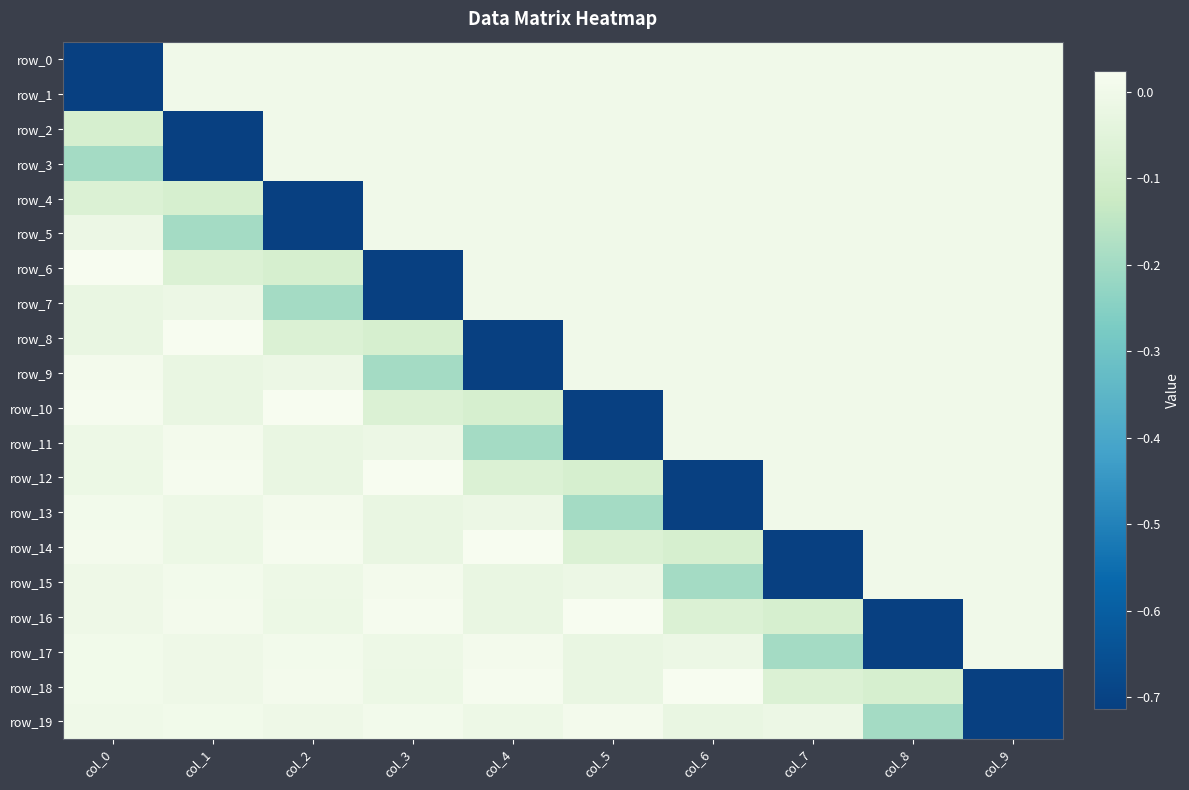

Rank the series by their maximum value, from highest to lowest.

row_6, row_8, row_10, row_12, row_14, row_16, row_18, row_9, row_11, row_13, row_15, row_17, row_19, row_0, row_1, row_2, row_3, row_4, row_5, row_7